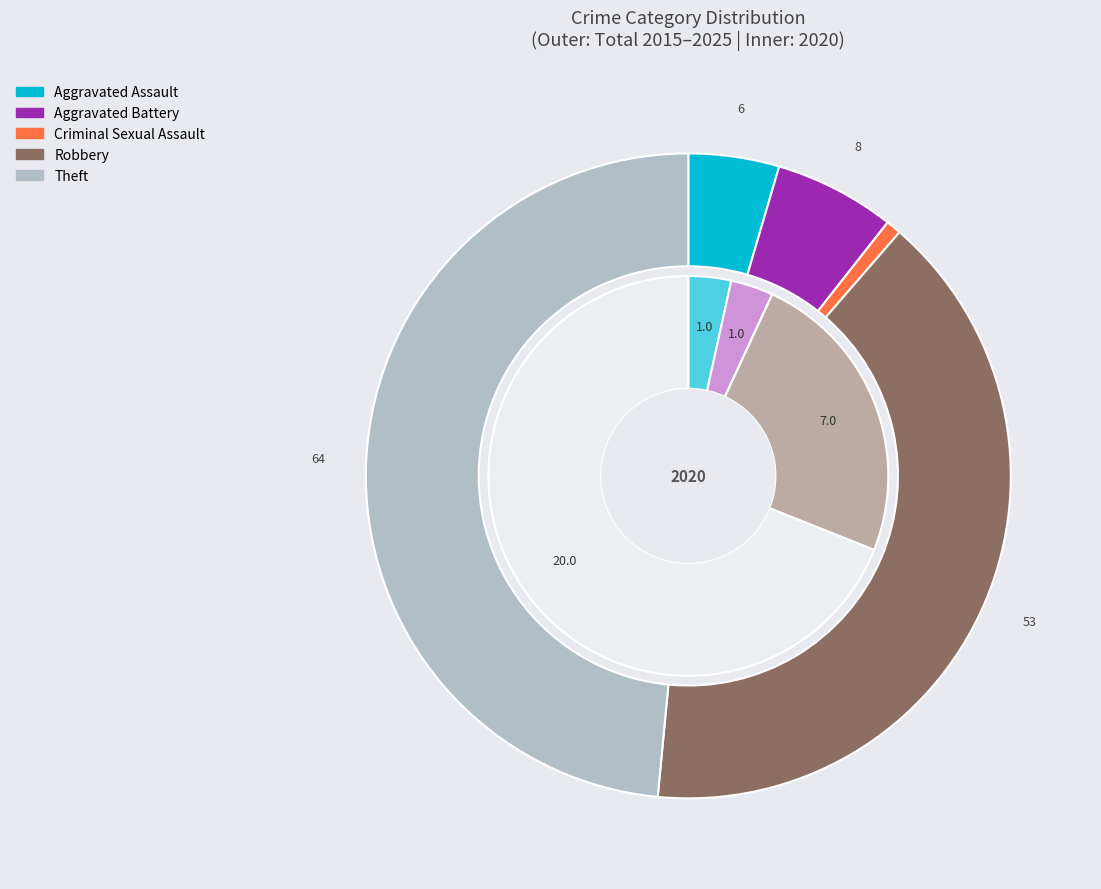

Is it true that values_total is 3% of the pie?

True